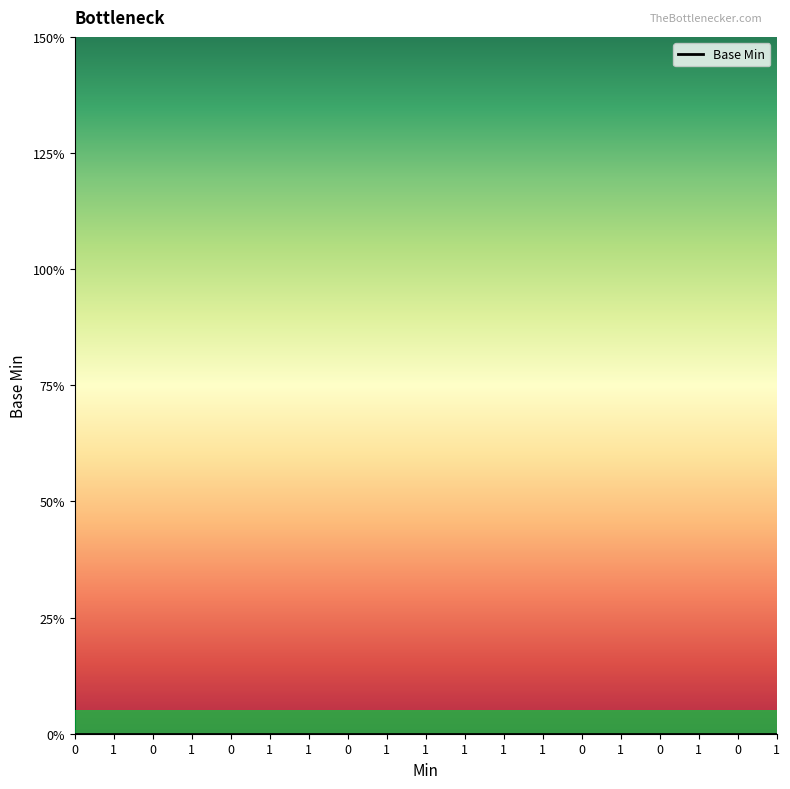

How many points are lower than both their immediate neighbors (excluding endpoints)?

5